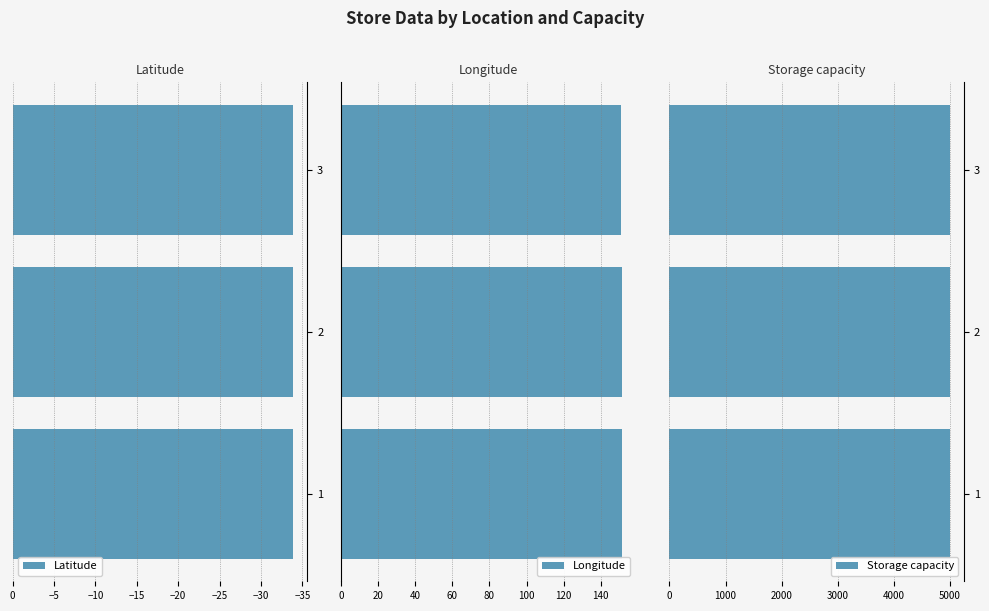

What is the sum of all Latitude values?

-101.7